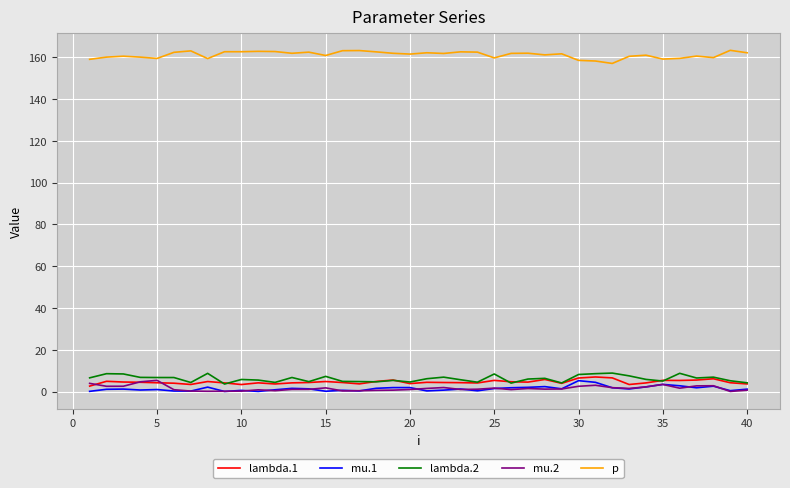

What is the lowest value of the p series?

157.1